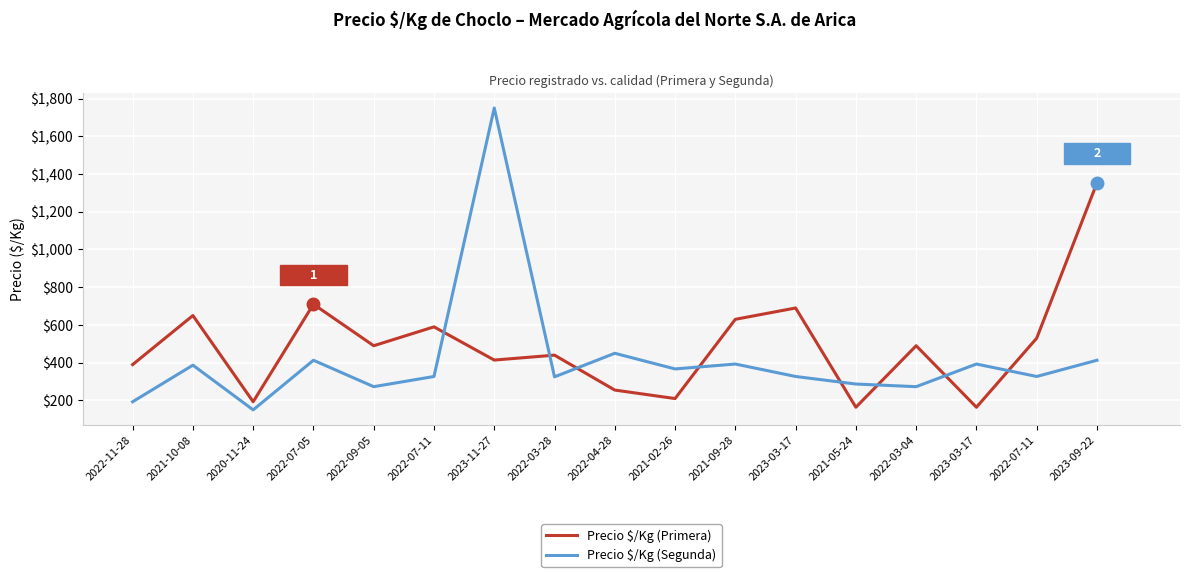

At which label is Precio $/Kg (Segunda) closest to 950?

2022-04-28